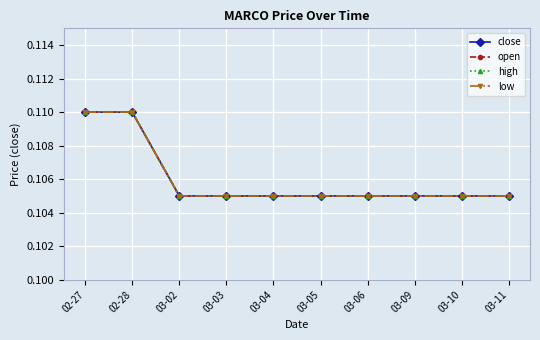

The value of open at 03-05 is 0.1. True or false?

True